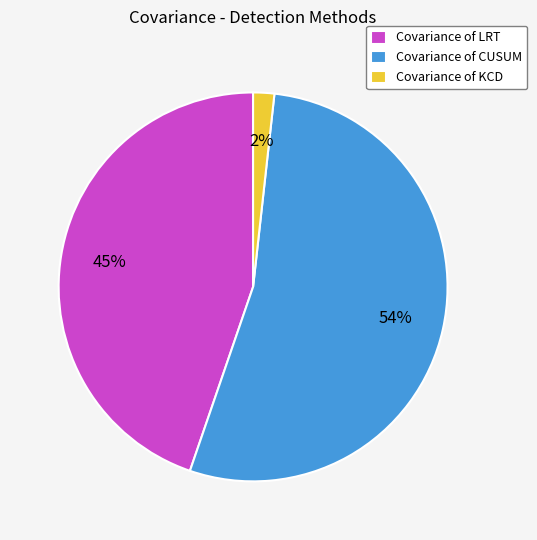

Rank the categories by value from highest to lowest.

Covariance of CUSUM, Covariance of LRT, Covariance of KCD